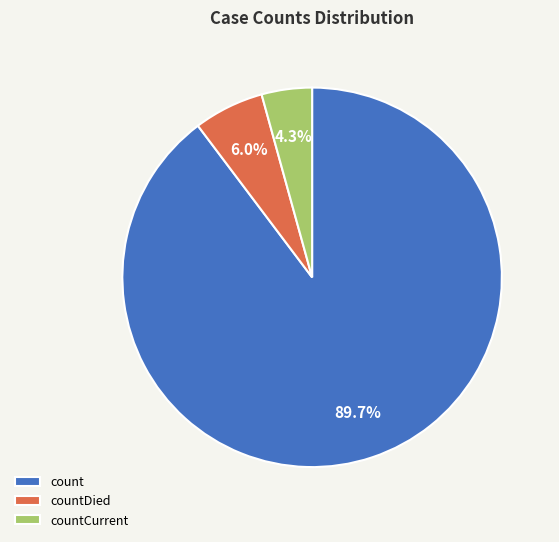

Which category has the biggest portion of the pie?

count